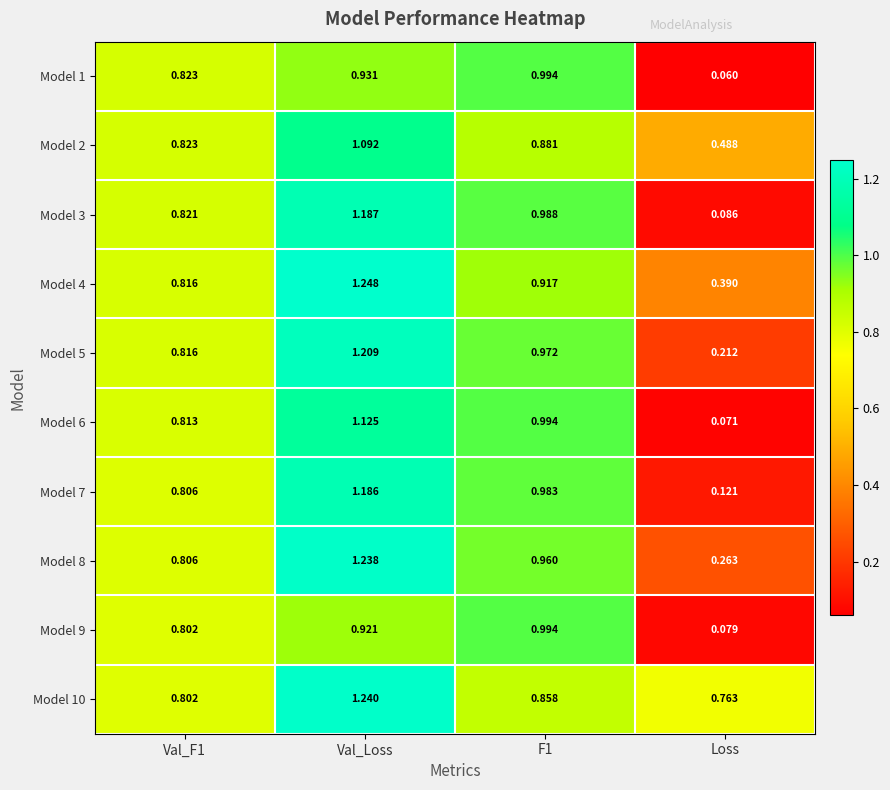

At which category is the sum across all series the highest?

Val_Loss